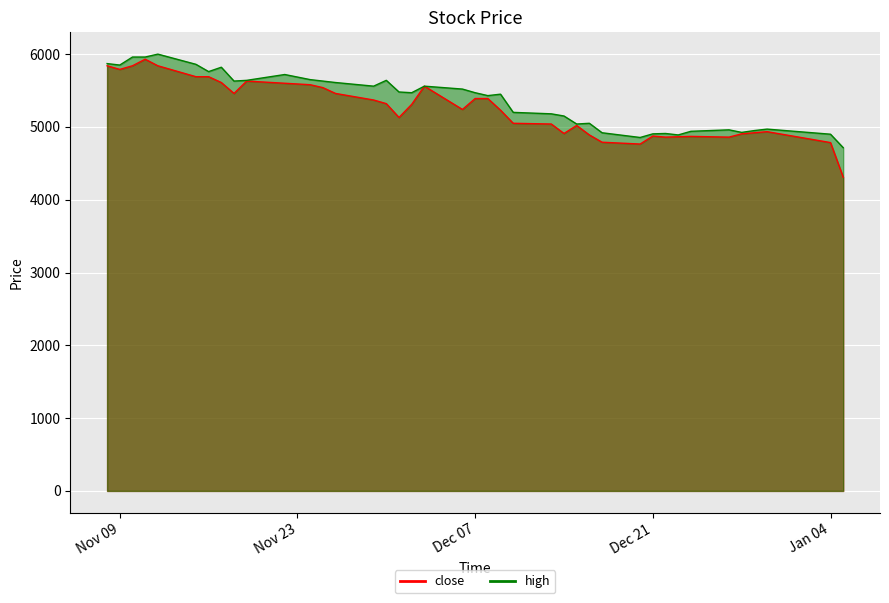

At which label does high first exceed 5470?

2021-11-08